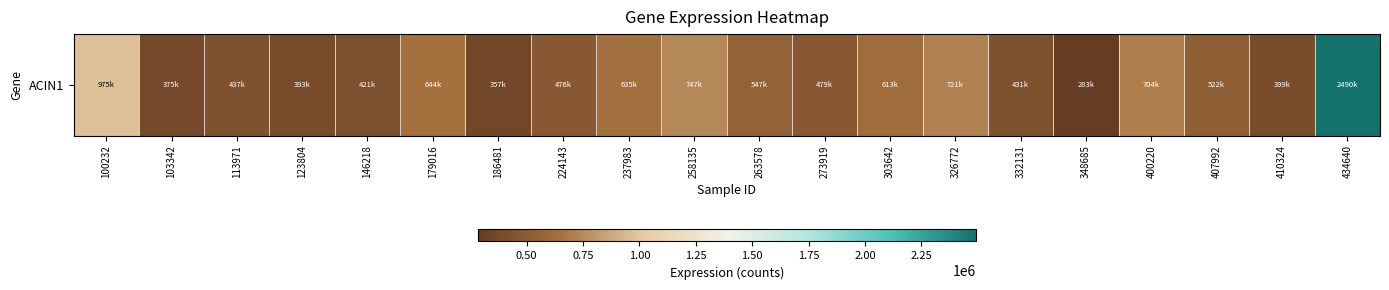

What is the maximum value shown in the chart?

2490598